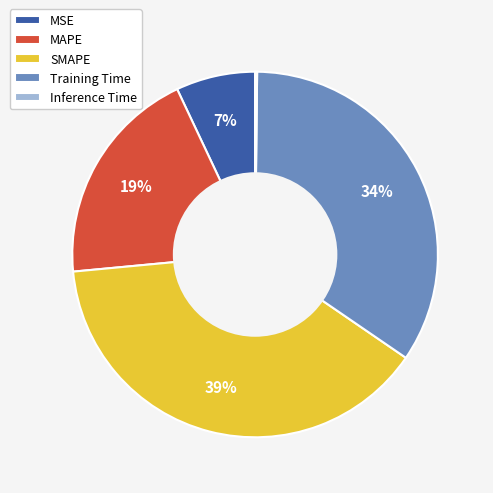

What is the largest slice in the pie chart?

SMAPE